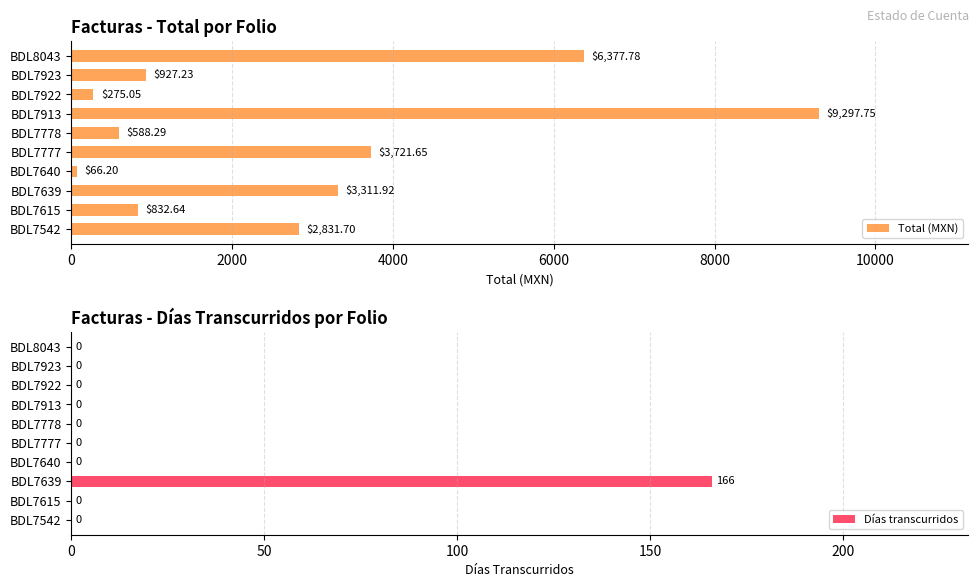

What is the minimum value for Total (MXN)?

66.2